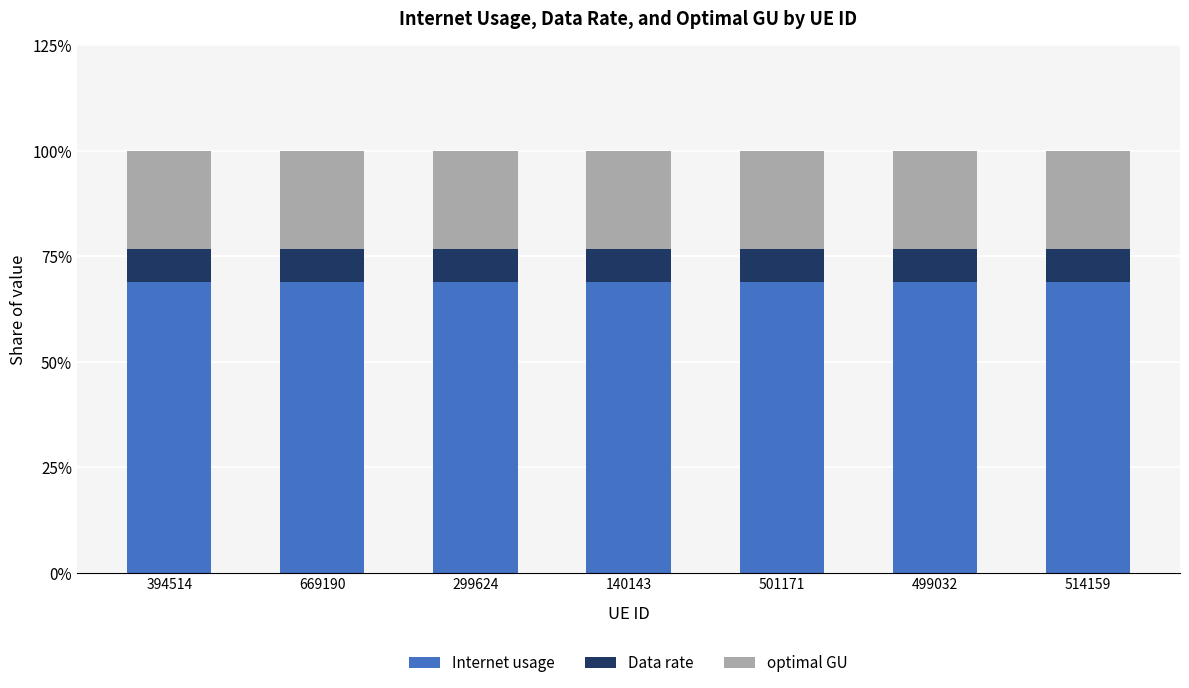

What is the average value of the Internet usage series?

69.0